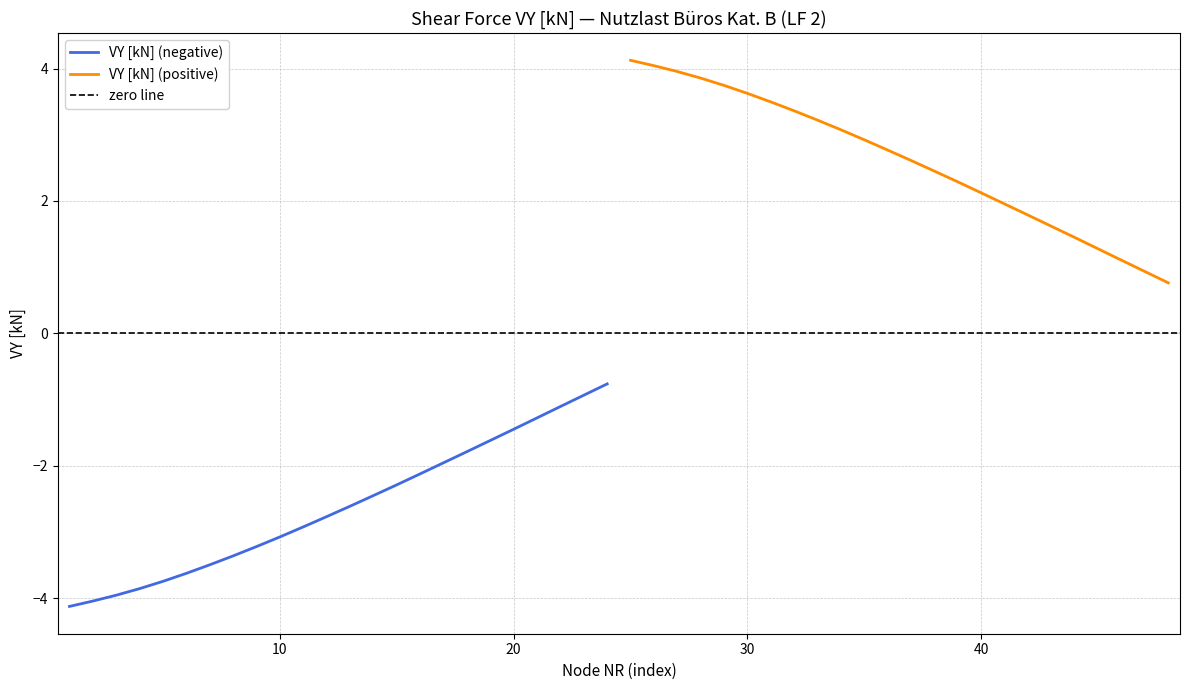

What are all the series names shown in the legend?

VY [kN] (negative), VY [kN] (positive)